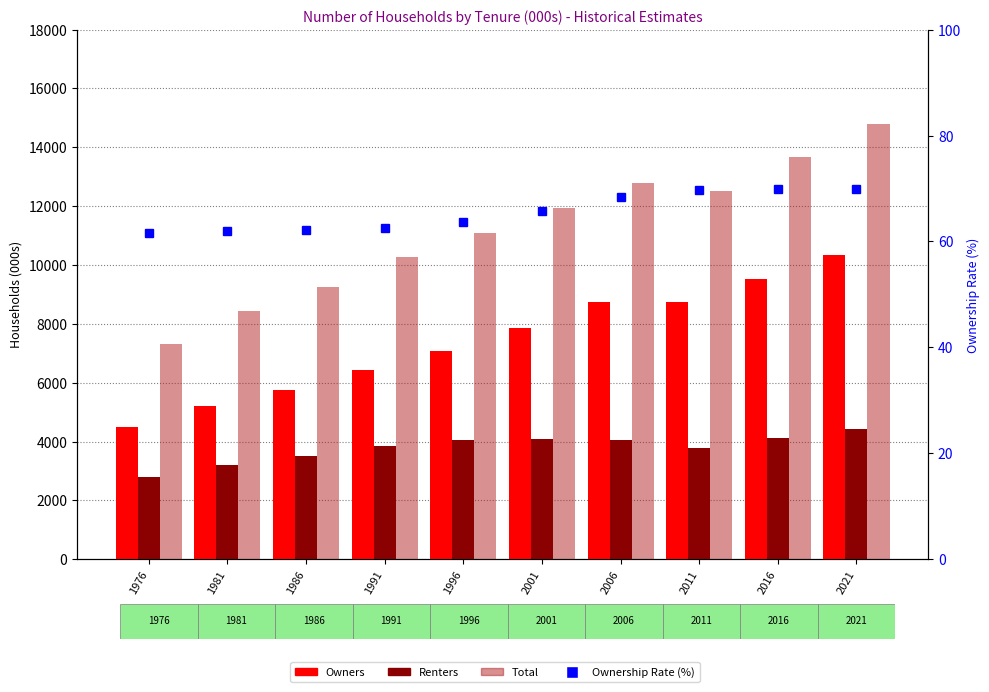

Which has a higher value, 2021 or 1976?

2021